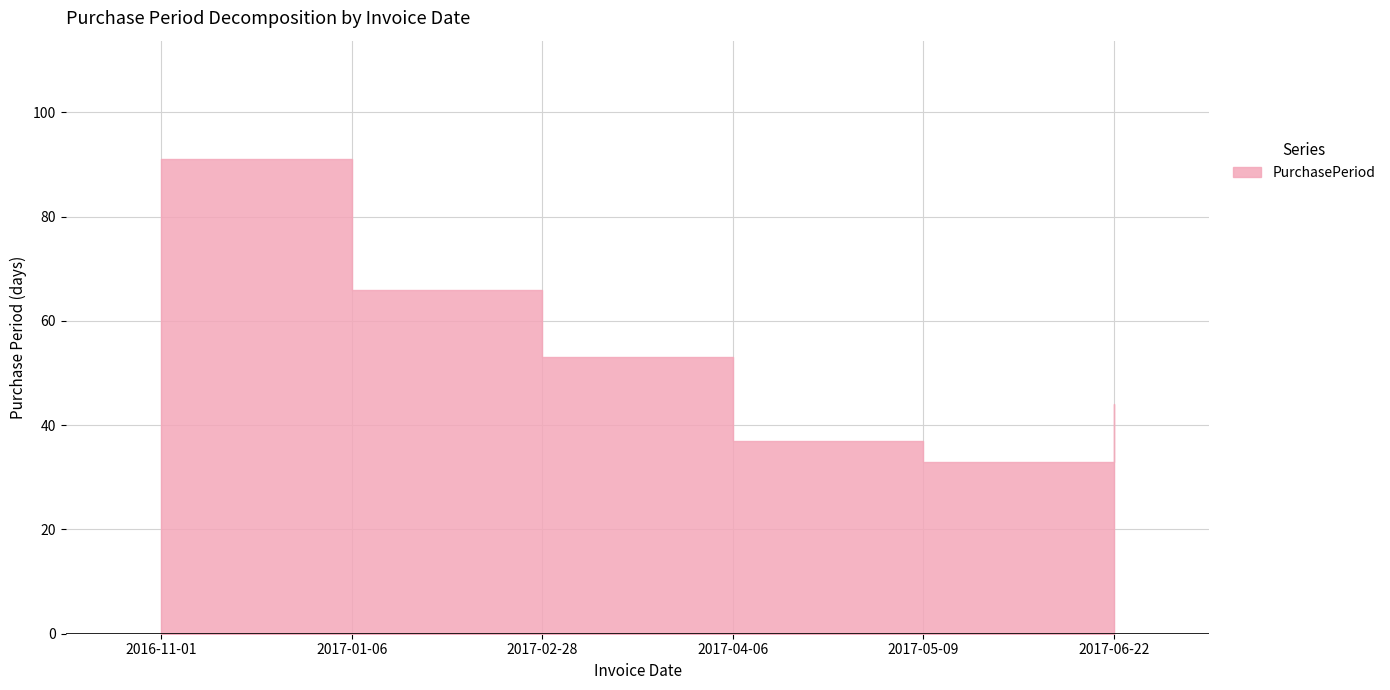

Reading left to right, list all the values displayed in this chart.

2016-11-01=91	2017-01-06=66	2017-02-28=53	2017-04-06=37	2017-05-09=33	2017-06-22=44